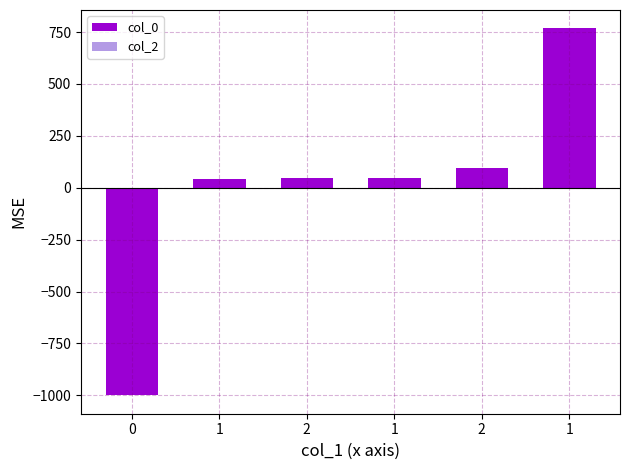

Which has a higher value, 1 or 1?

1